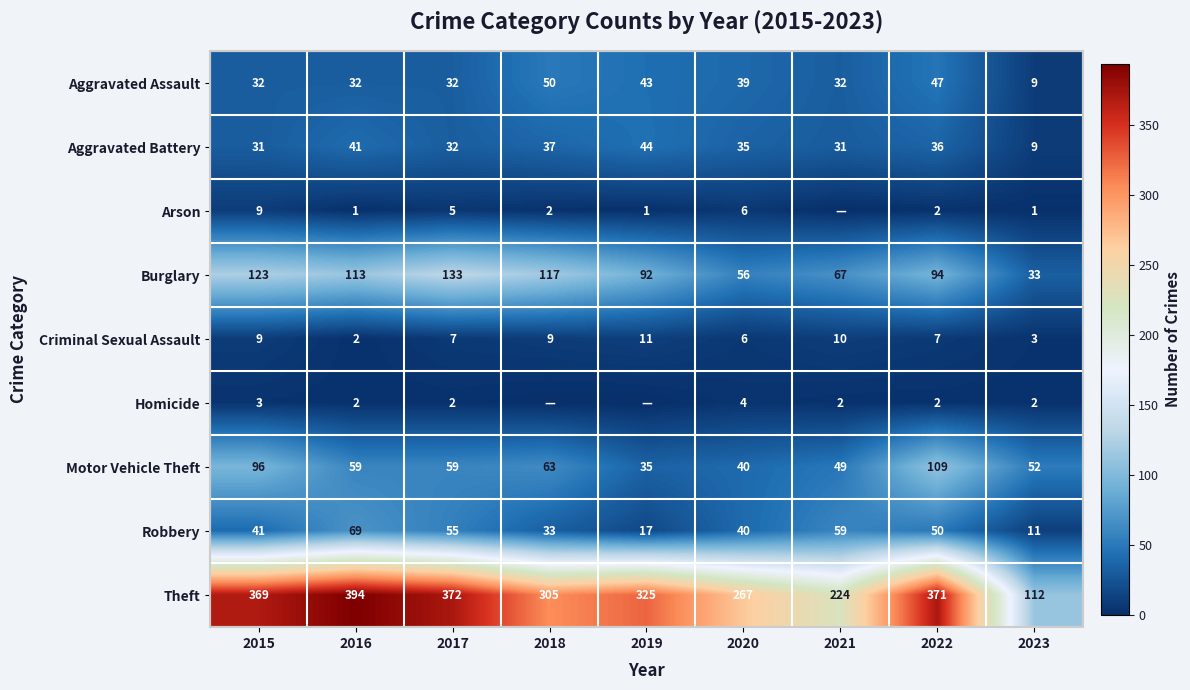

How many data points in Criminal Sexual Assault are less than 7?

3